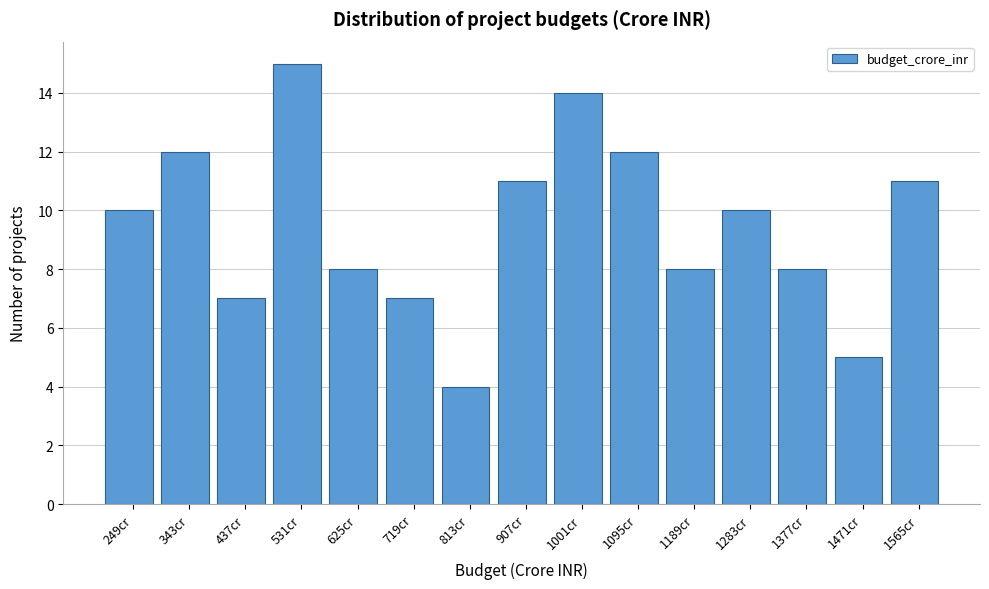

Reading right to left, what are all the values shown in this chart?

11	5	8	10	8	12	14	11	4	7	8	15	7	12	10